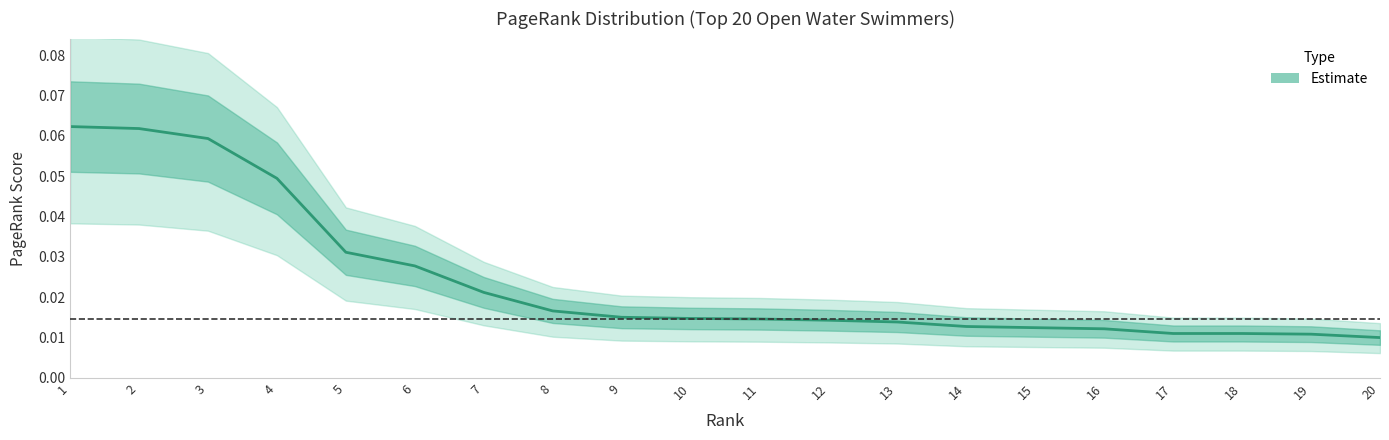

The chart shows a value of 0.0 at 2. True or false?

False